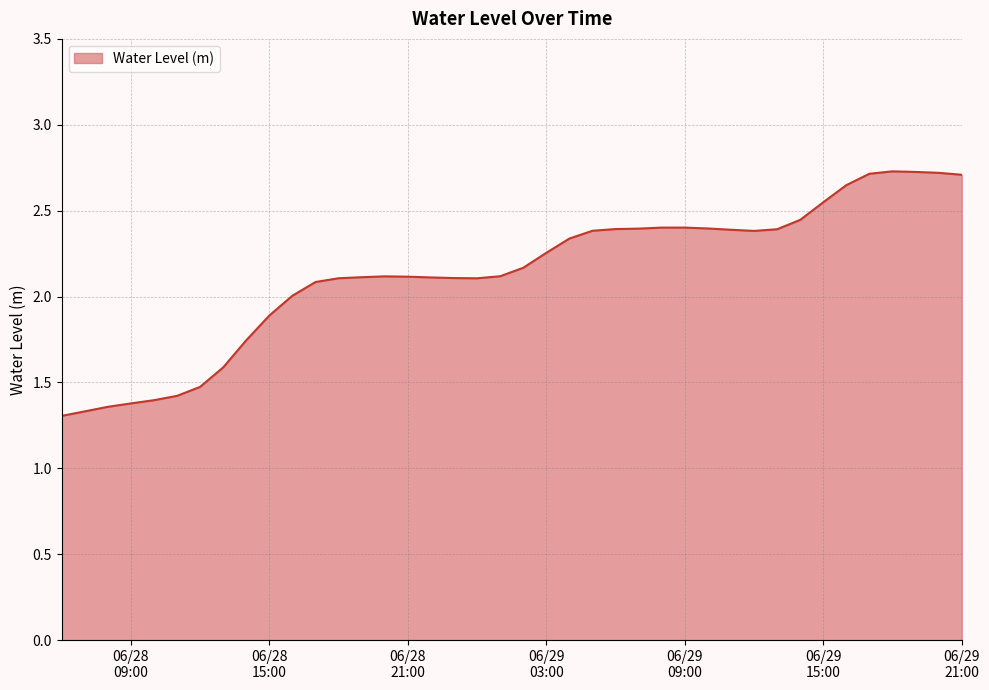

Count the number of data series in this chart.

1